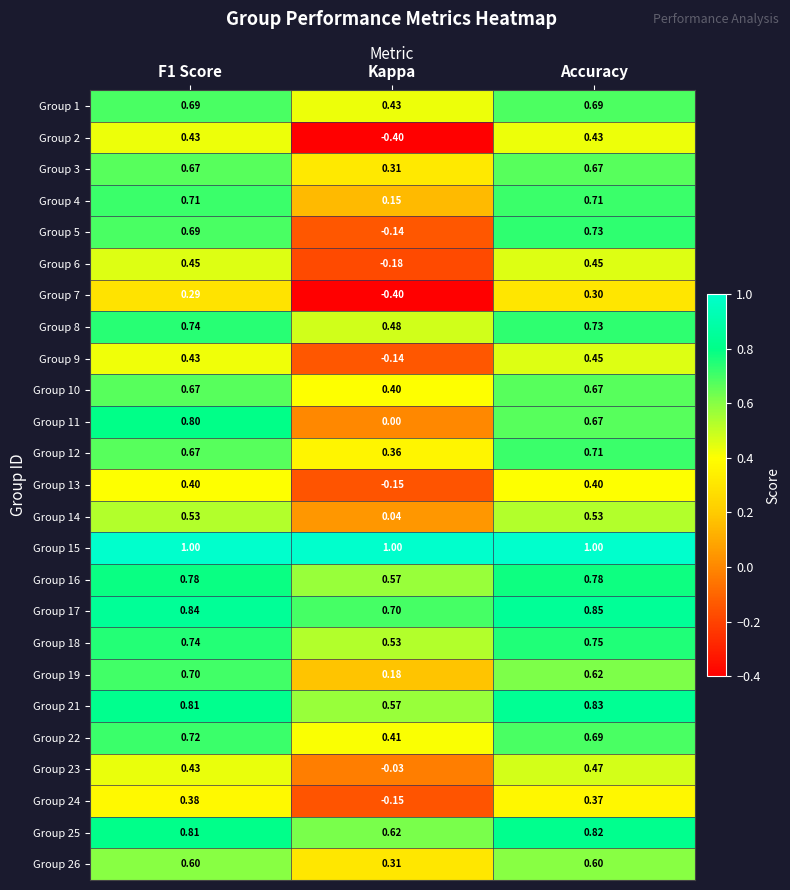

Which series has the largest total across all categories?

Group 15